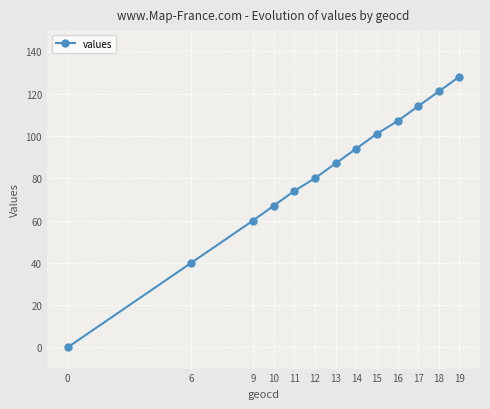

Reading left to right, list all the values displayed in this chart.

0	40	60	67	74	80	87	94	101	107	114	121	128